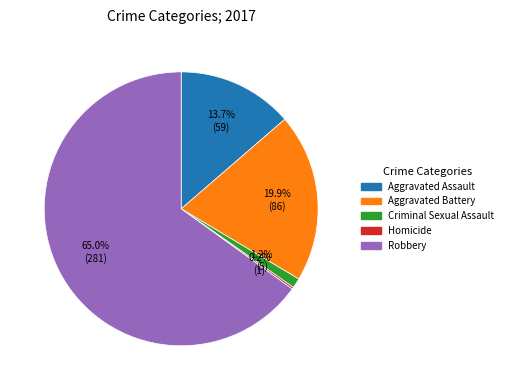

Is it true that Aggravated Assault is 24% of the pie?

False